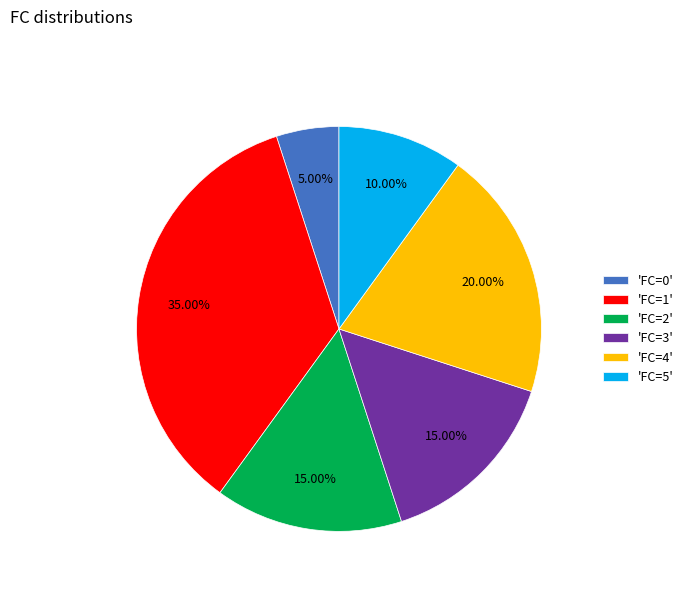

How many slices are in this pie chart?

6